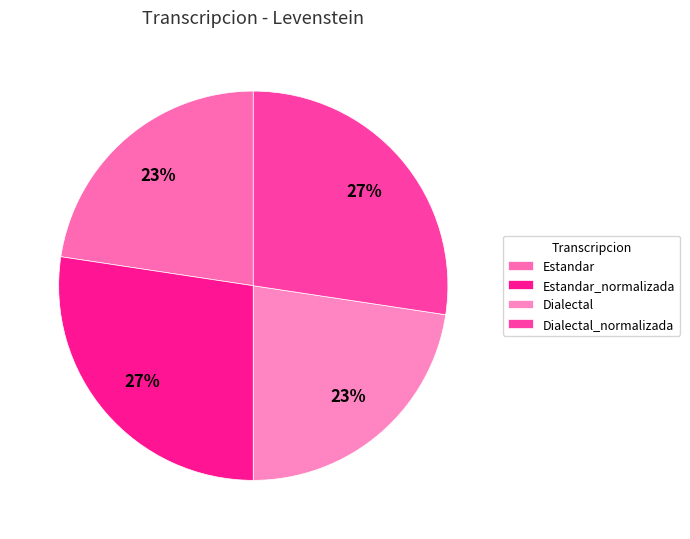

Count the number of slices in the pie.

4